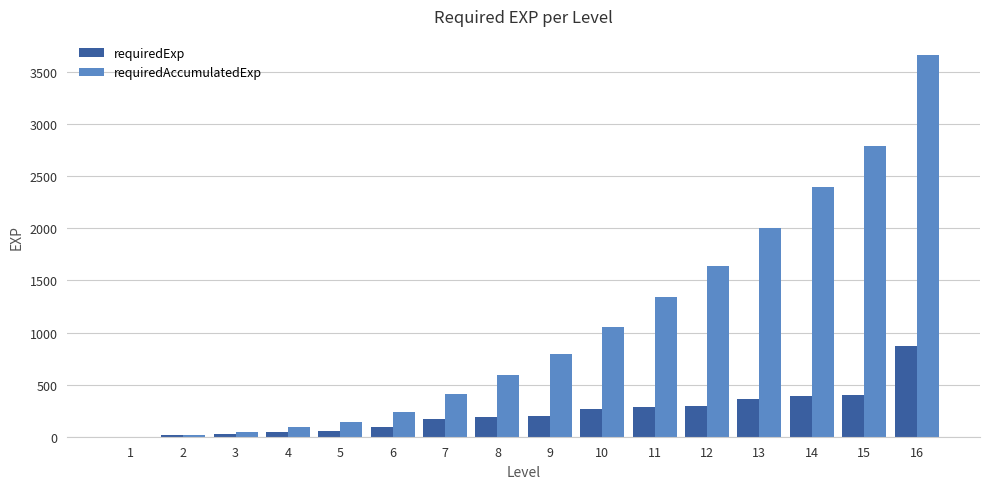

What are all the series names shown in the legend?

requiredExp, requiredAccumulatedExp